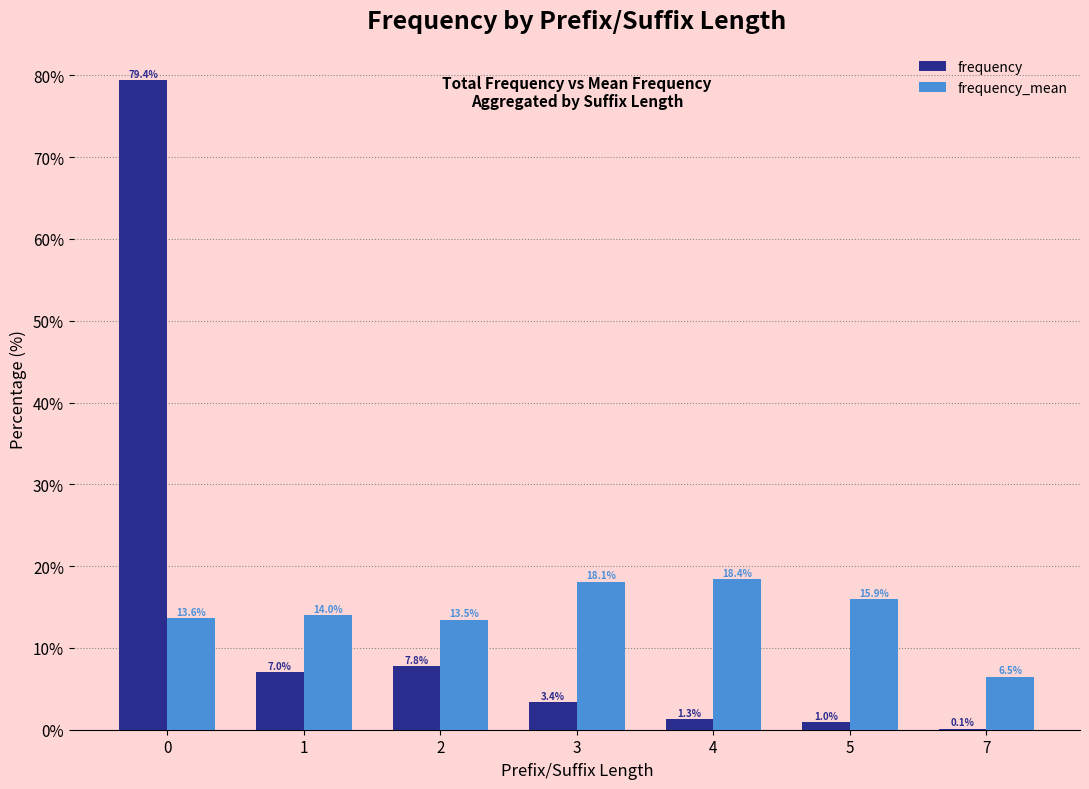

Reading right to left, what are all the values shown in this chart?

frequency: 0.1	1.0	1.3	3.4	7.8	7.0	79.4
frequency_mean: 6.5	15.9	18.4	18.1	13.5	14.0	13.6